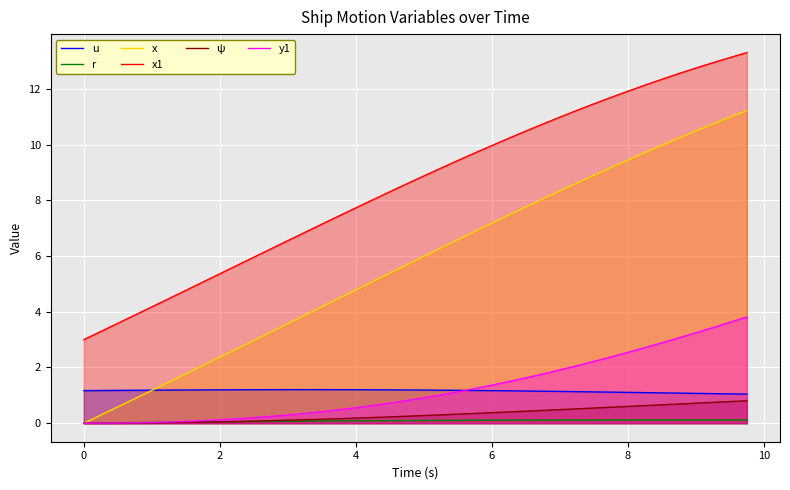

True or false: r has more than 2 points higher than both neighbors.

False